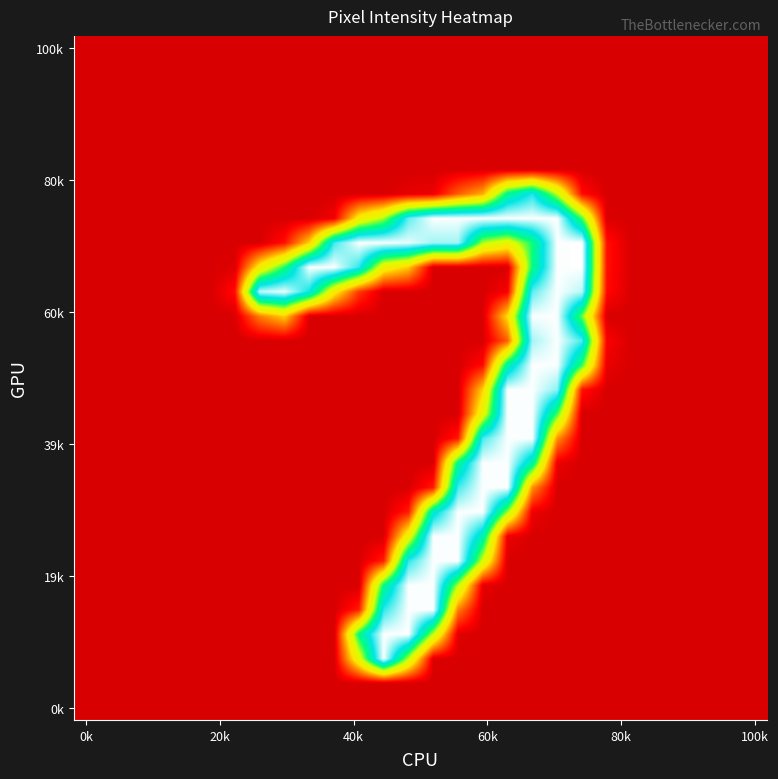

Count the number of data series in this chart.

28